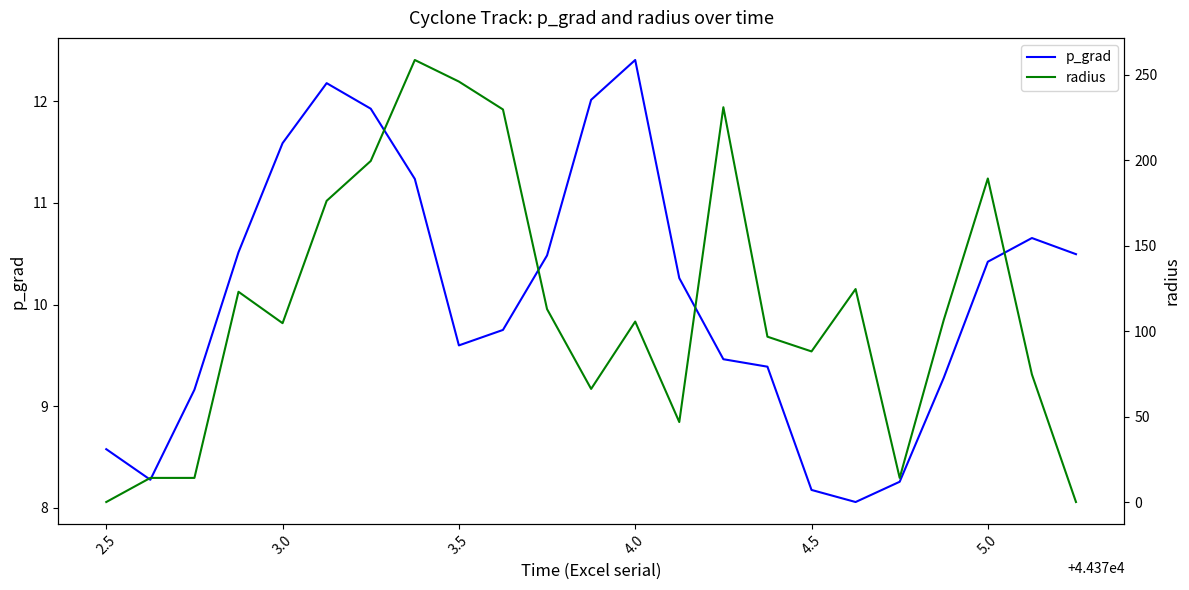

The value of p_grad at 3.5 is 9.6. True or false?

True